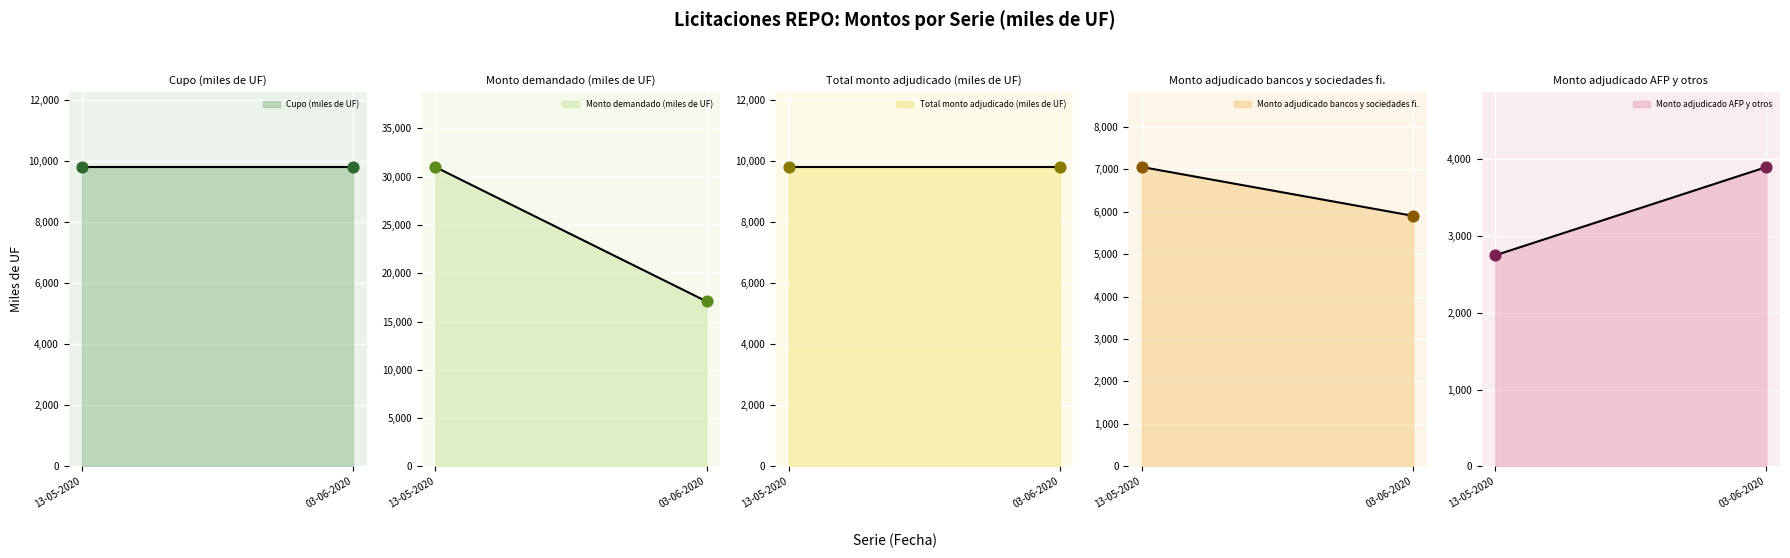

At how many categories does at least one series exceed 17779?

1